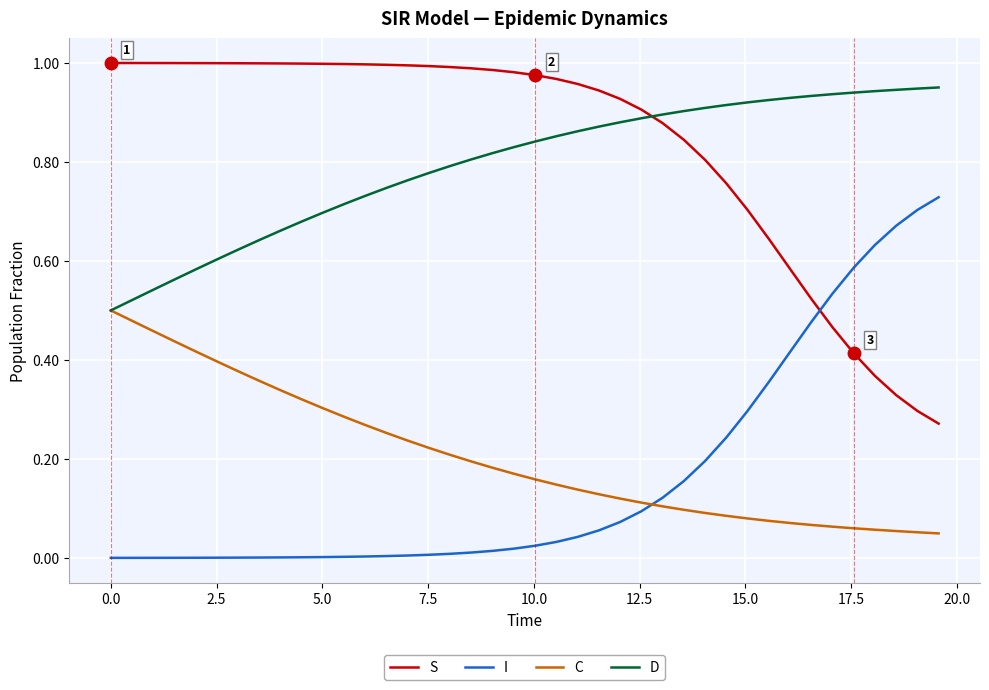

True or false: I and D intersect in this chart.

False